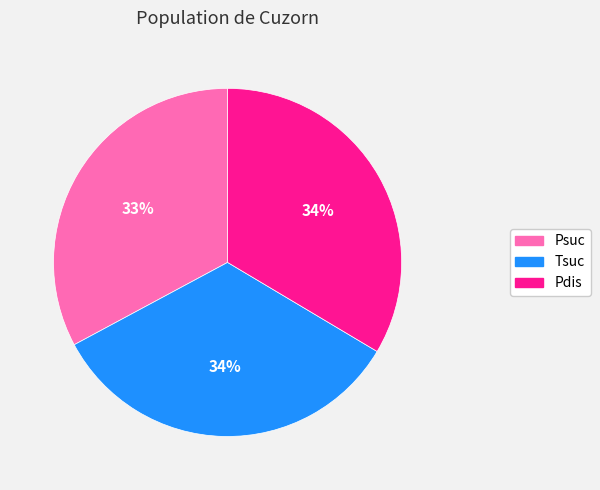

Is there any slice that represents more than half of the pie?

No